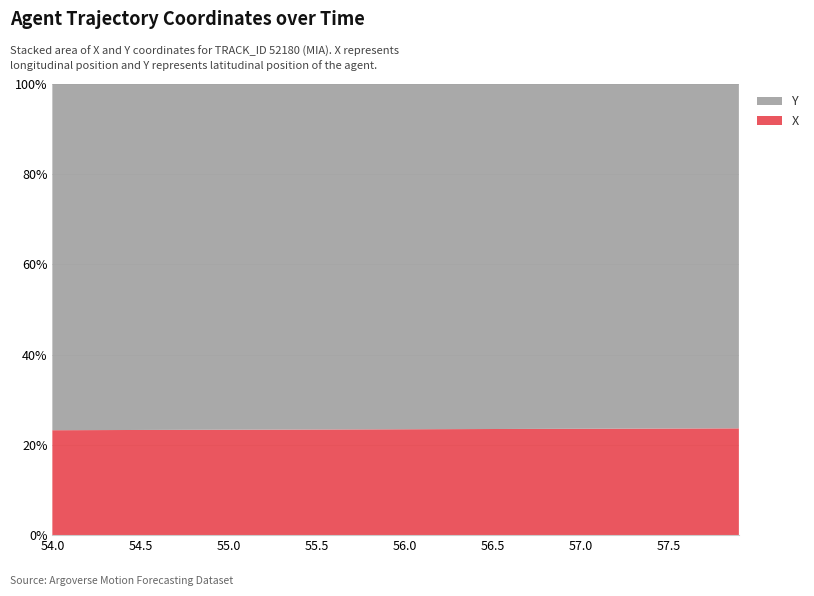

Reading right to left, transcribe all the data shown in this chart.

X: 57.9=862.6	57.8=862.1	57.7=861.6	57.6=861.1	57.5=860.6	57.4=860.0	57.3=859.5	57.2=859.0	57.1=858.5	57.0=858.0	56.9=857.5	56.8=857.0	56.7=856.5	56.6=856.0	56.5=855.5	56.4=855.0	56.3=854.5	56.2=854.0	56.1=853.5	56.0=853.0	55.9=852.5	55.8=852.0	55.7=851.5	55.6=851.0	55.5=850.5	55.4=850.0	55.3=849.5	55.2=849.0	55.1=848.5	55.0=848.0	54.9=847.4	54.8=846.9	54.7=846.4	54.6=845.9	54.5=845.4	54.4=844.9	54.3=844.4	54.2=843.9	54.1=843.4	54.0=842.9
Y: 57.9=2781.3	57.8=2781.3	57.7=2781.3	57.6=2781.3	57.5=2781.3	57.4=2781.3	57.3=2781.3	57.2=2781.3	57.1=2781.3	57.0=2781.3	56.9=2781.3	56.8=2781.3	56.7=2781.2	56.6=2781.2	56.5=2781.2	56.4=2781.2	56.3=2781.2	56.2=2781.2	56.1=2781.2	56.0=2781.2	55.9=2781.2	55.8=2781.2	55.7=2781.2	55.6=2781.2	55.5=2781.2	55.4=2781.2	55.3=2781.2	55.2=2781.2	55.1=2781.2	55.0=2781.2	54.9=2781.2	54.8=2781.2	54.7=2781.2	54.6=2781.2	54.5=2781.1	54.4=2781.1	54.3=2781.1	54.2=2781.1	54.1=2781.1	54.0=2781.1